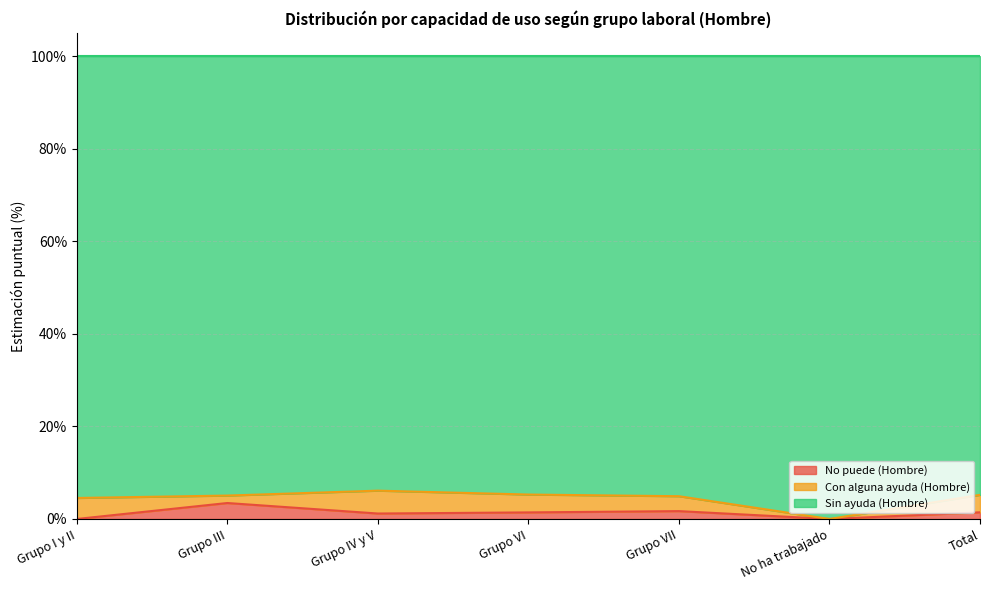

What are all the series names shown in the legend?

No puede (Hombre), Con alguna ayuda (Hombre), Sin ayuda (Hombre)